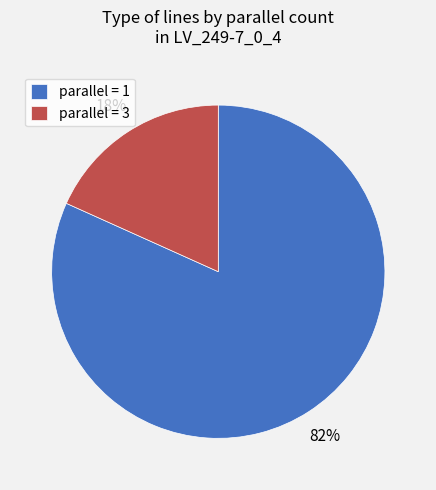

How many segments does this pie chart have?

2